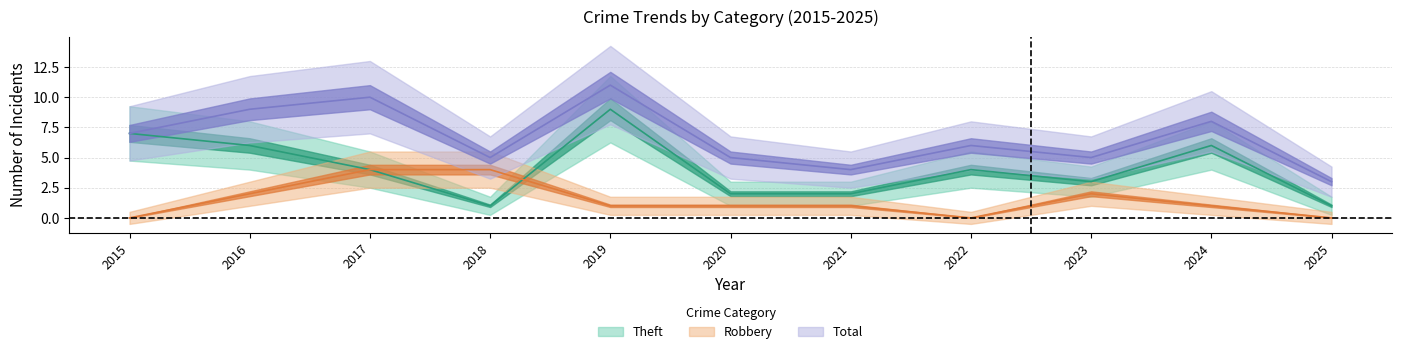

What is the total value across all series at 2024?

15